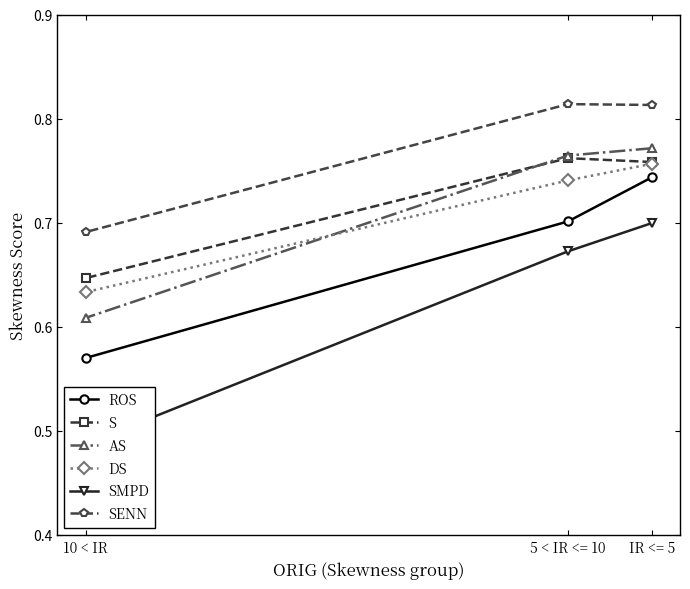

Which category has the lowest value in the ROS series?

10 < IR